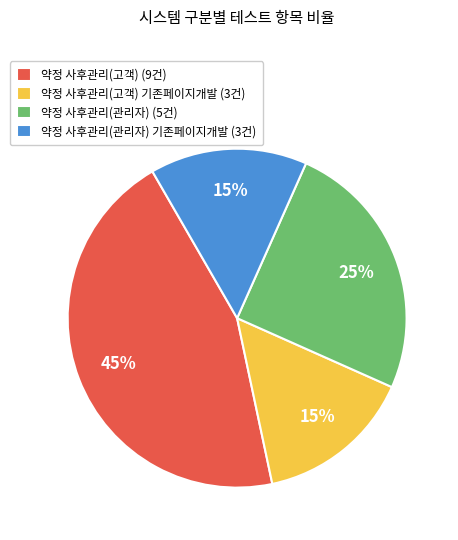

The 약정 사후관리(관리자) 기존페이지개발 (3건) slice represents 15% of the pie. True or false?

True